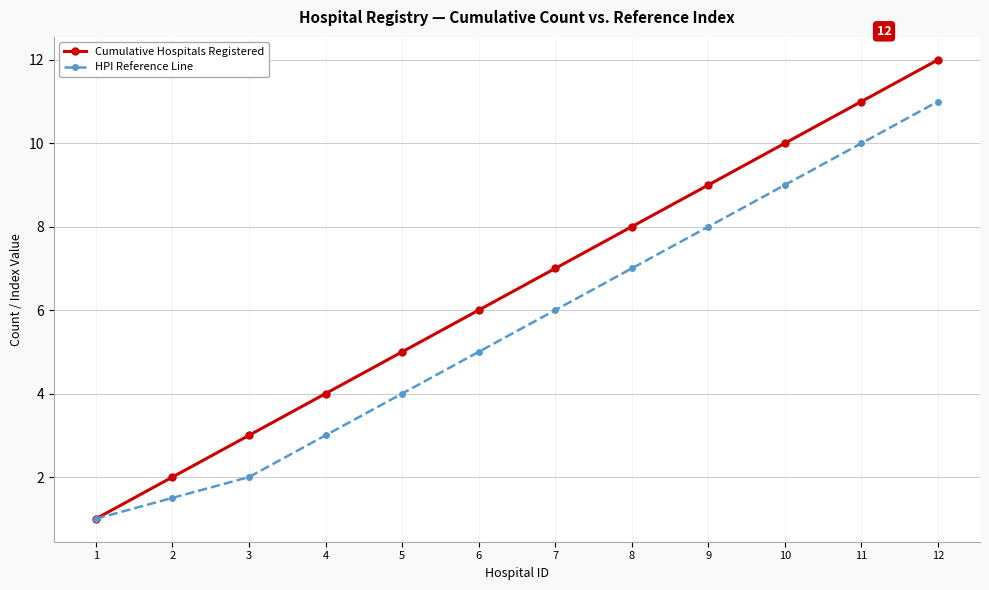

Which series has the largest range (max minus min)?

Cumulative Hospitals Registered